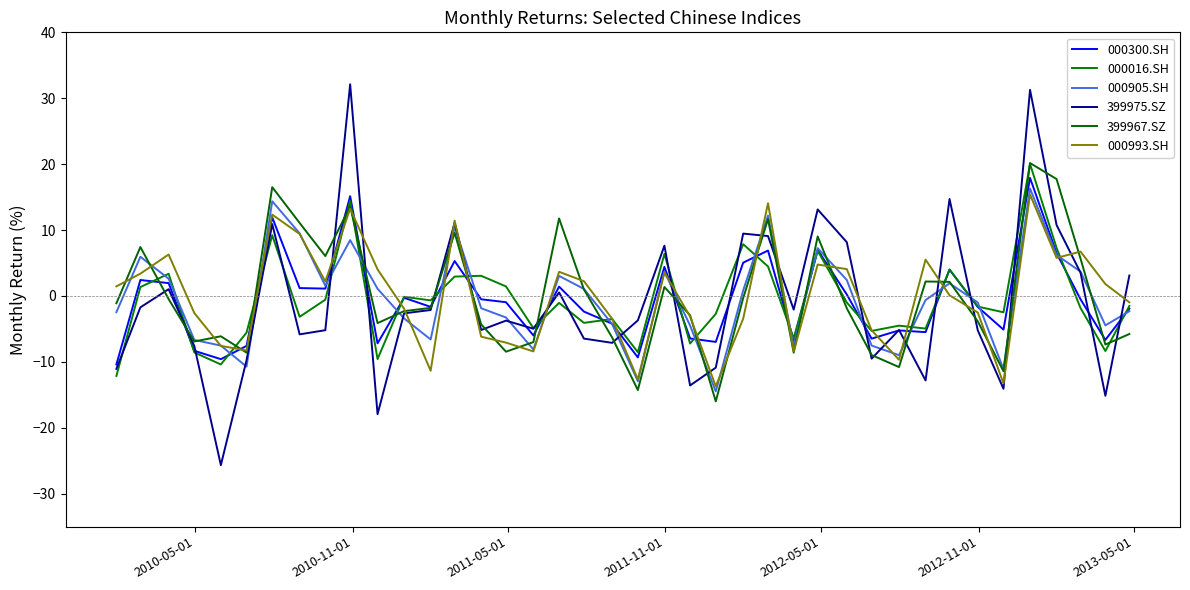

Rank the series by their maximum value, from highest to lowest.

399975.SZ, 399967.SZ, 000016.SH, 000300.SH, 000905.SH, 000993.SH